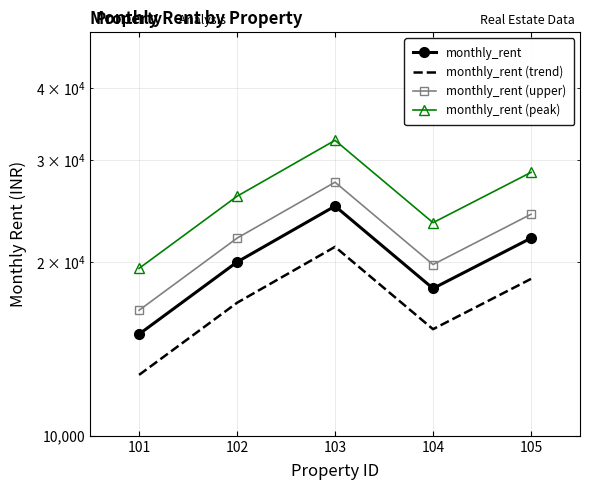

Reading left to right, transcribe all the data shown in this chart.

monthly_rent: 15000.0	20000.0	25000.0	18000.0	22000.0
monthly_rent (trend): 12750.0	17000.0	21250.0	15300.0	18700.0
monthly_rent (upper): 16500.0	22000.0	27500.0	19800.0	24200.0
monthly_rent (peak): 19500.0	26000.0	32500.0	23400.0	28600.0